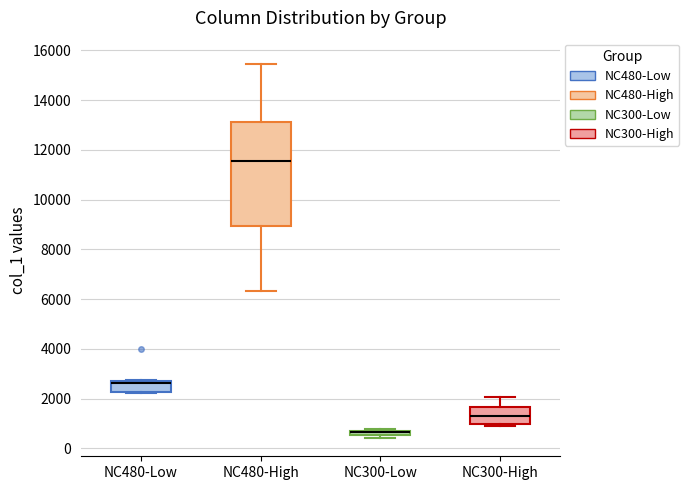

Where is the lower edge of the box for NC480-Low on the y-axis? The values are not printed on the chart, so give them approximately, as read against the axis.

2200